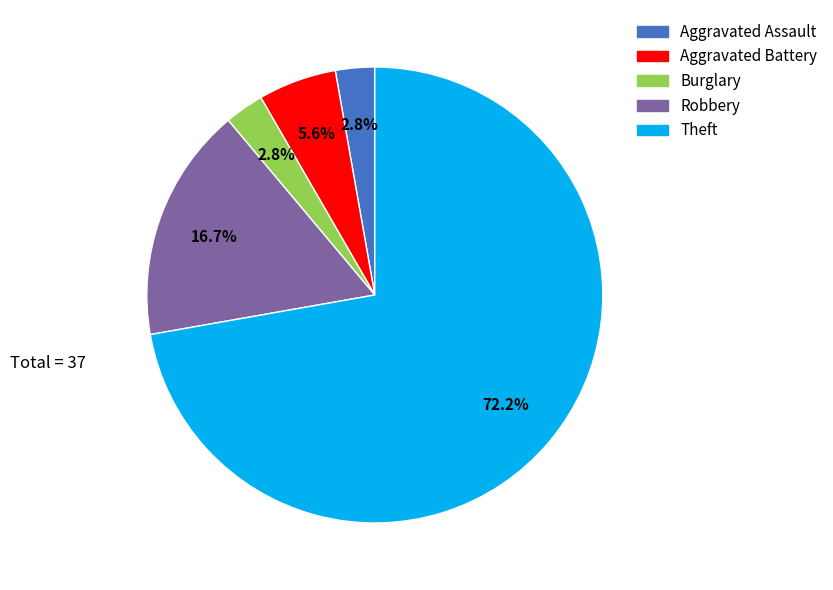

What percentage do Burglary and Aggravated Assault together represent?

5.6%